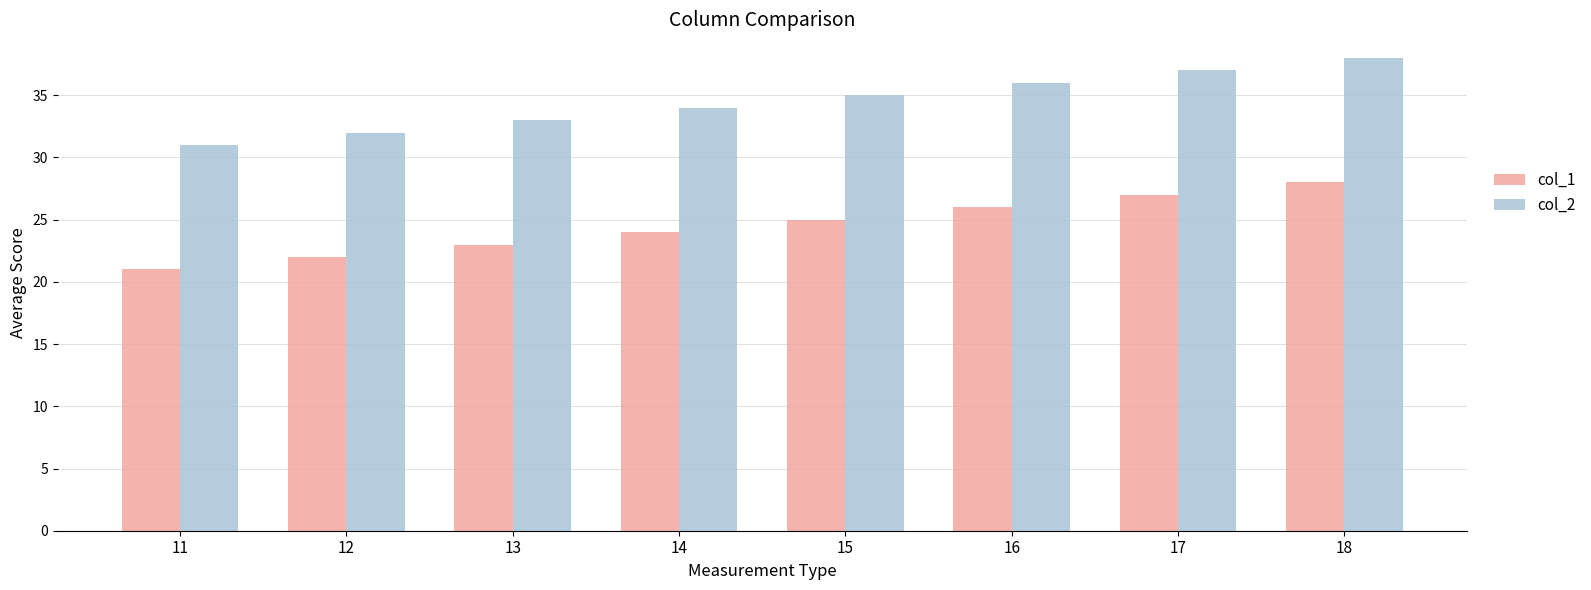

Are the bars horizontal?

No